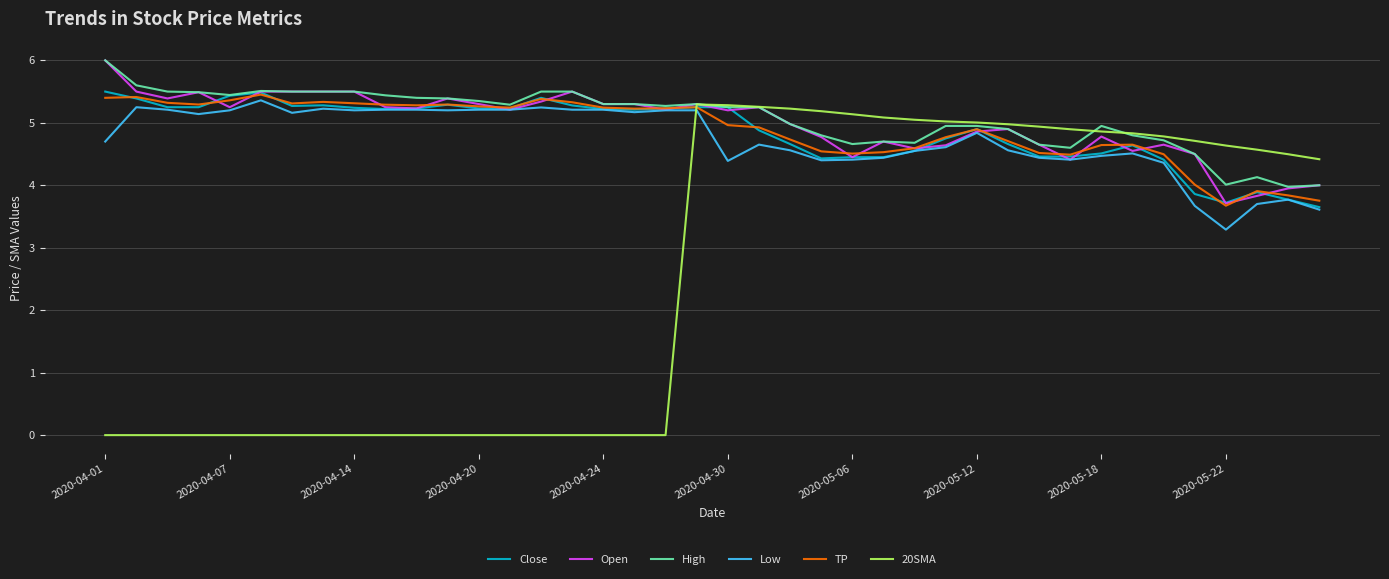

What are all the series names shown in the legend?

Close, Open, High, Low, TP, 20SMA